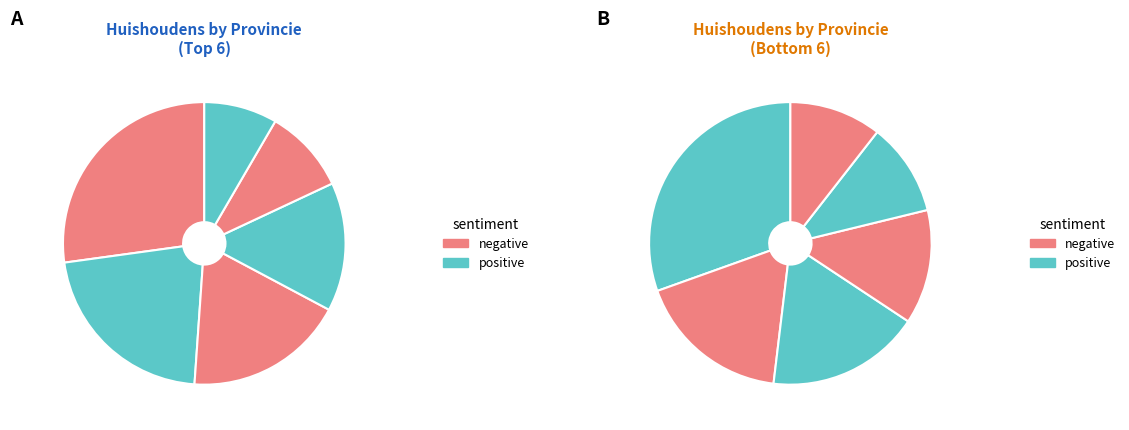

How many segments does this pie chart have?

12